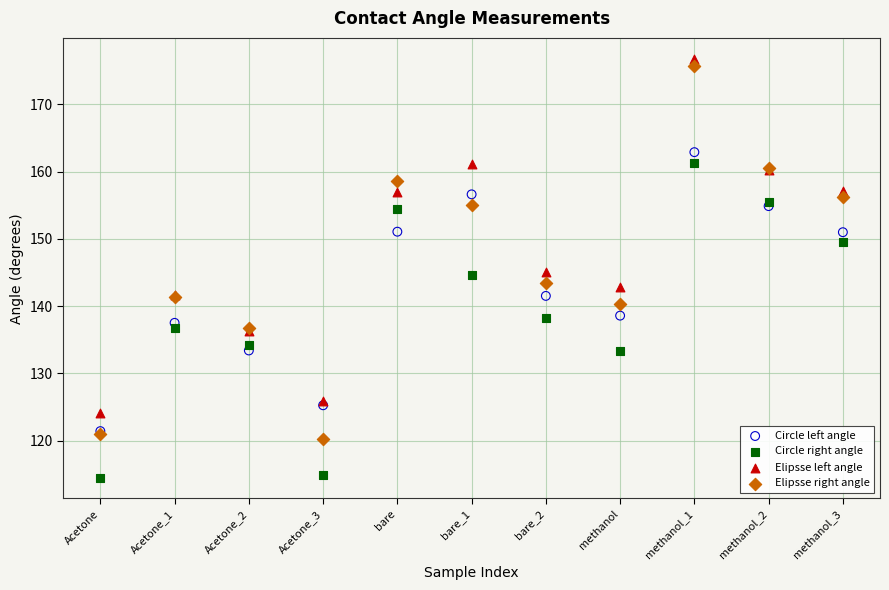

In the Elipsse right angle series, what Y value is closest to 148?

143.4